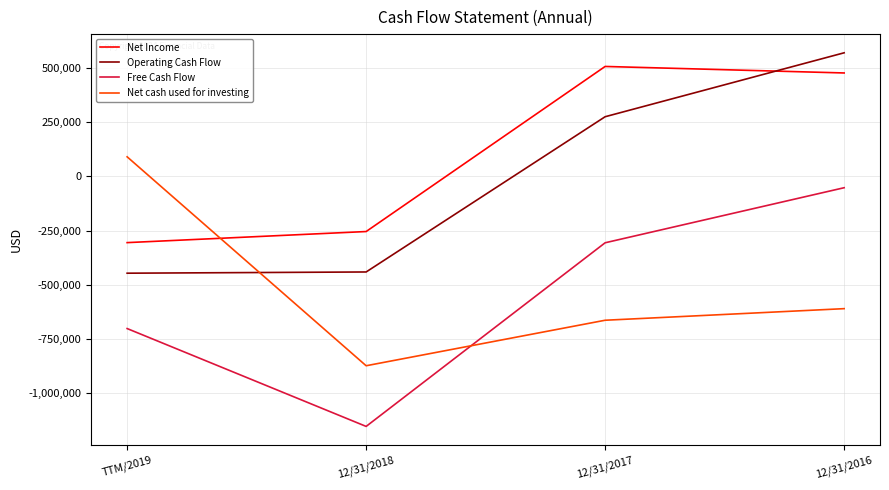

What is the total value across all series at 12/31/2017?

-185511